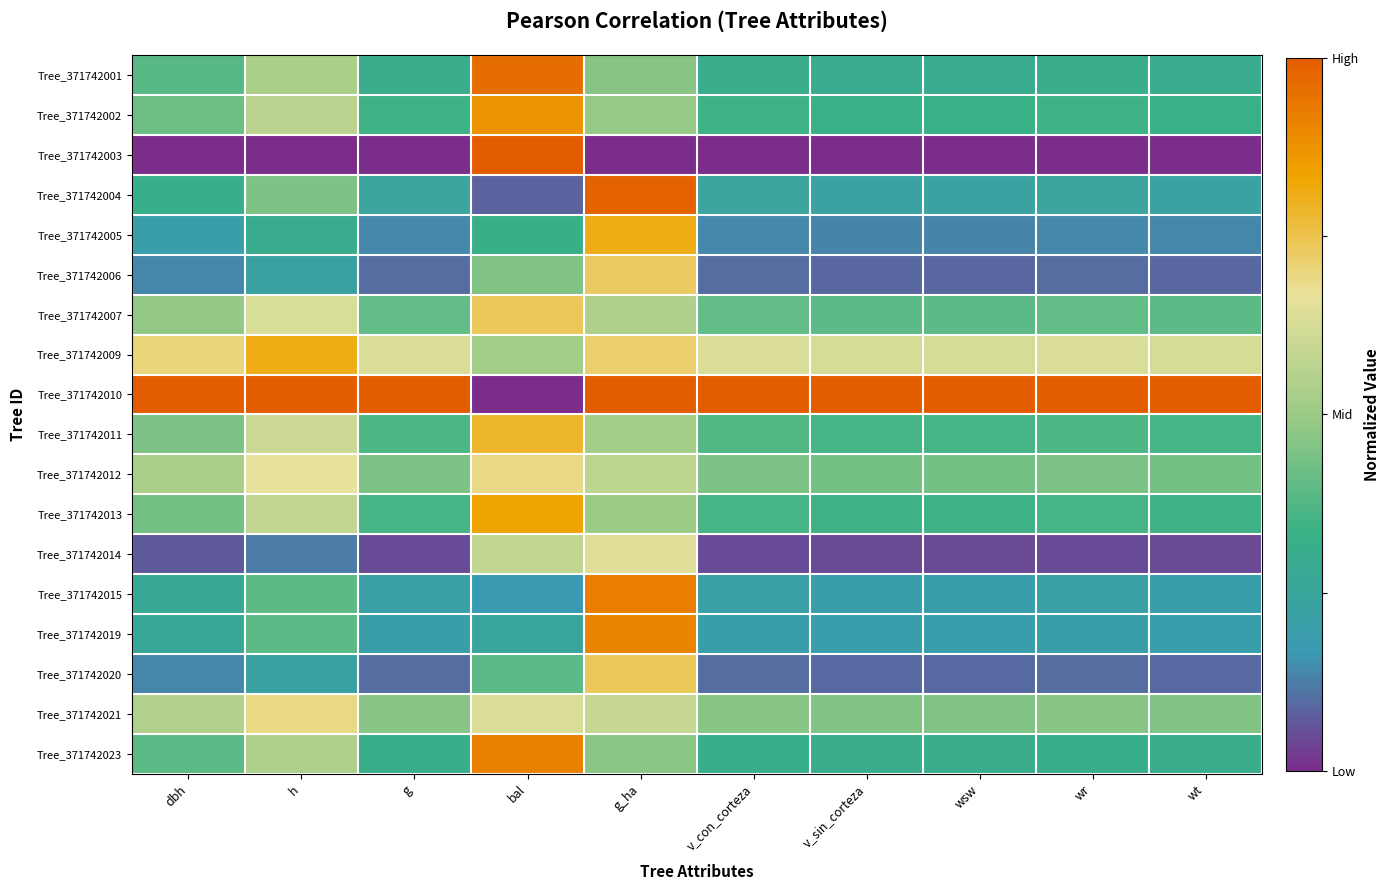

At which category is the sum across all series the highest?

g_ha